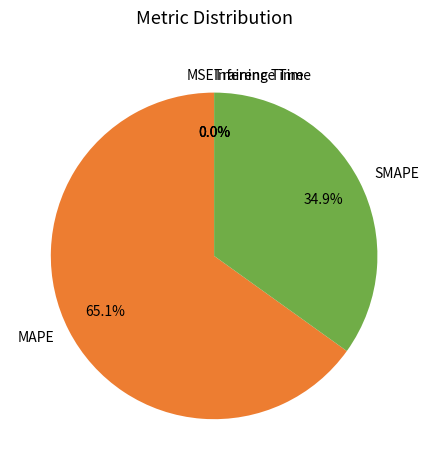

To the nearest percent, what is the average slice percentage?

20%